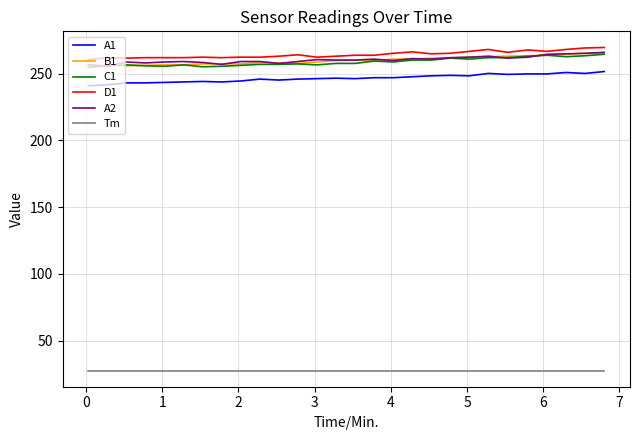

What is the minimum value for D1?

260.6